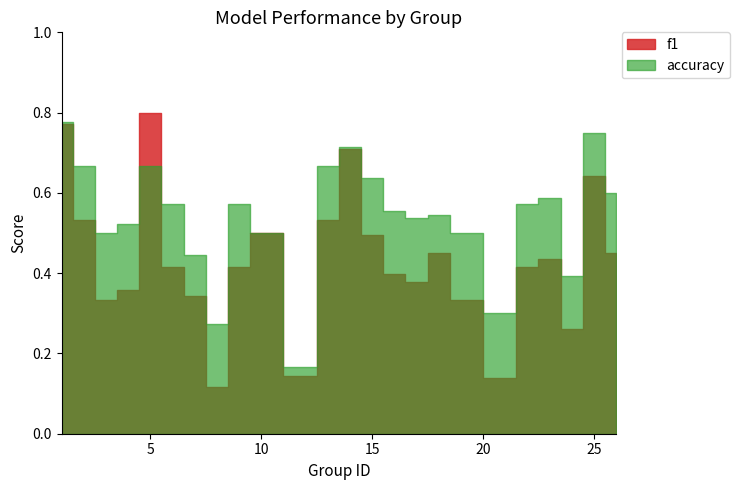

How many lines are shown in the chart?

2